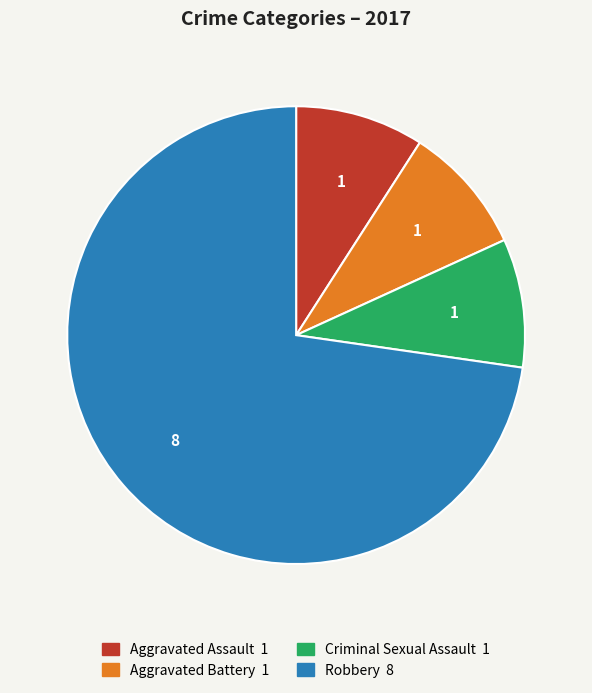

Is the sum of Aggravated Battery and Robbery greater than half?

Yes